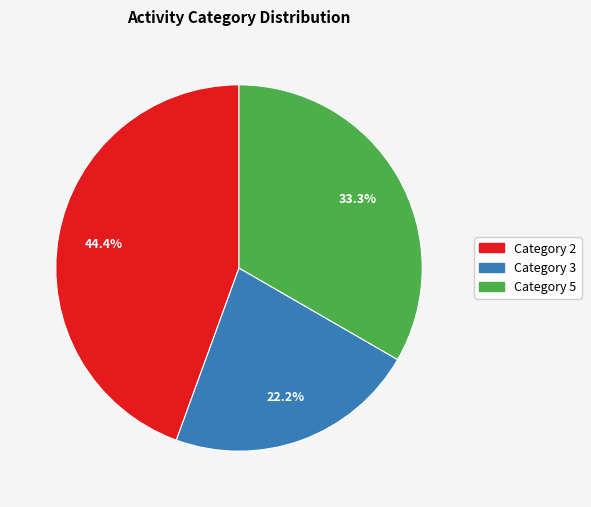

Does any single category account for the majority?

No